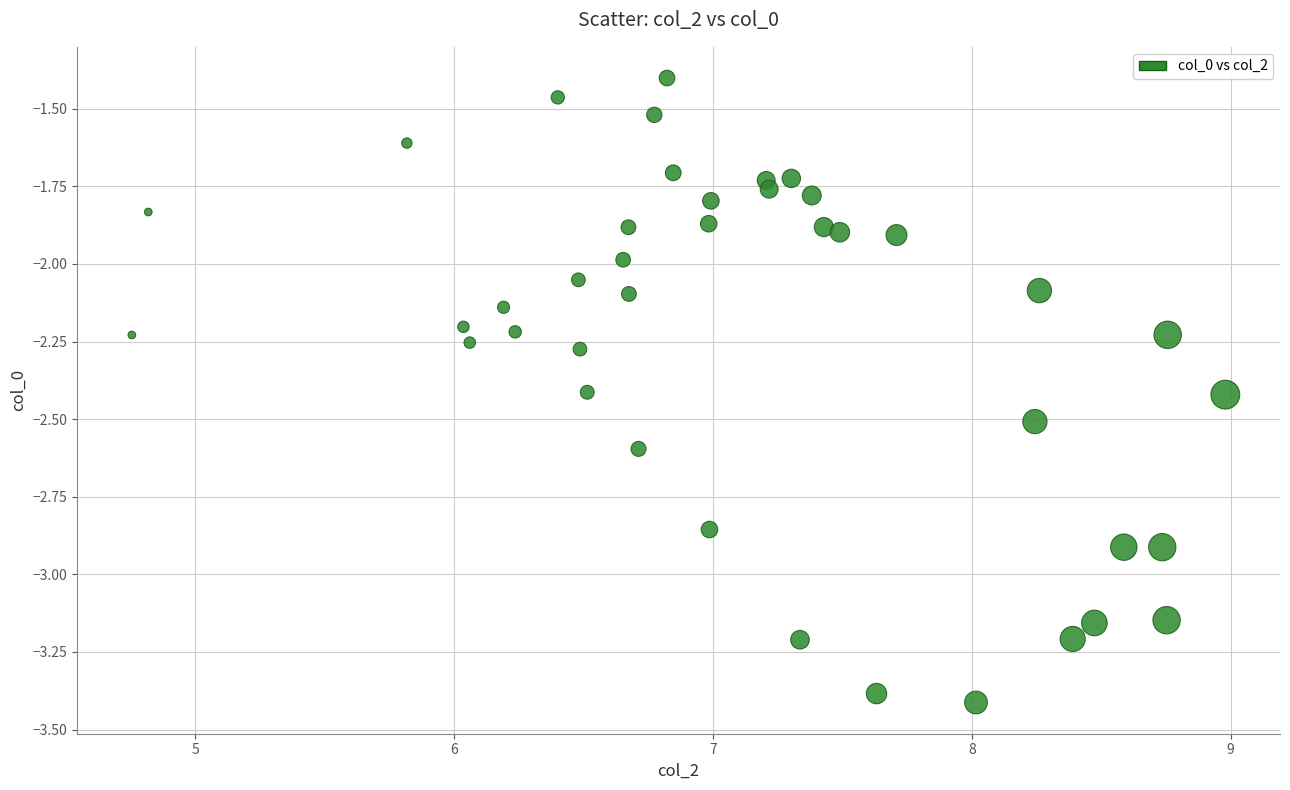

What is the range of X values (max minus min)?

4.2